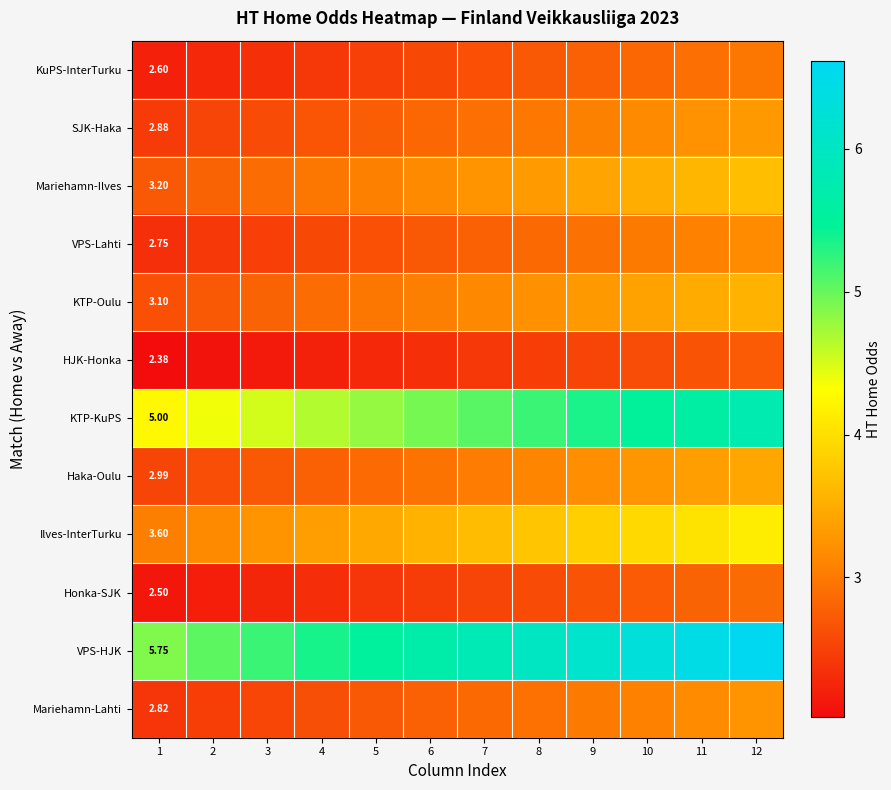

List the series in order of their peak value, lowest first.

HJK-Honka, Honka-SJK, KuPS-InterTurku, VPS-Lahti, Mariehamn-Lahti, SJK-Haka, Haka-Oulu, KTP-Oulu, Mariehamn-Ilves, Ilves-InterTurku, KTP-KuPS, VPS-HJK